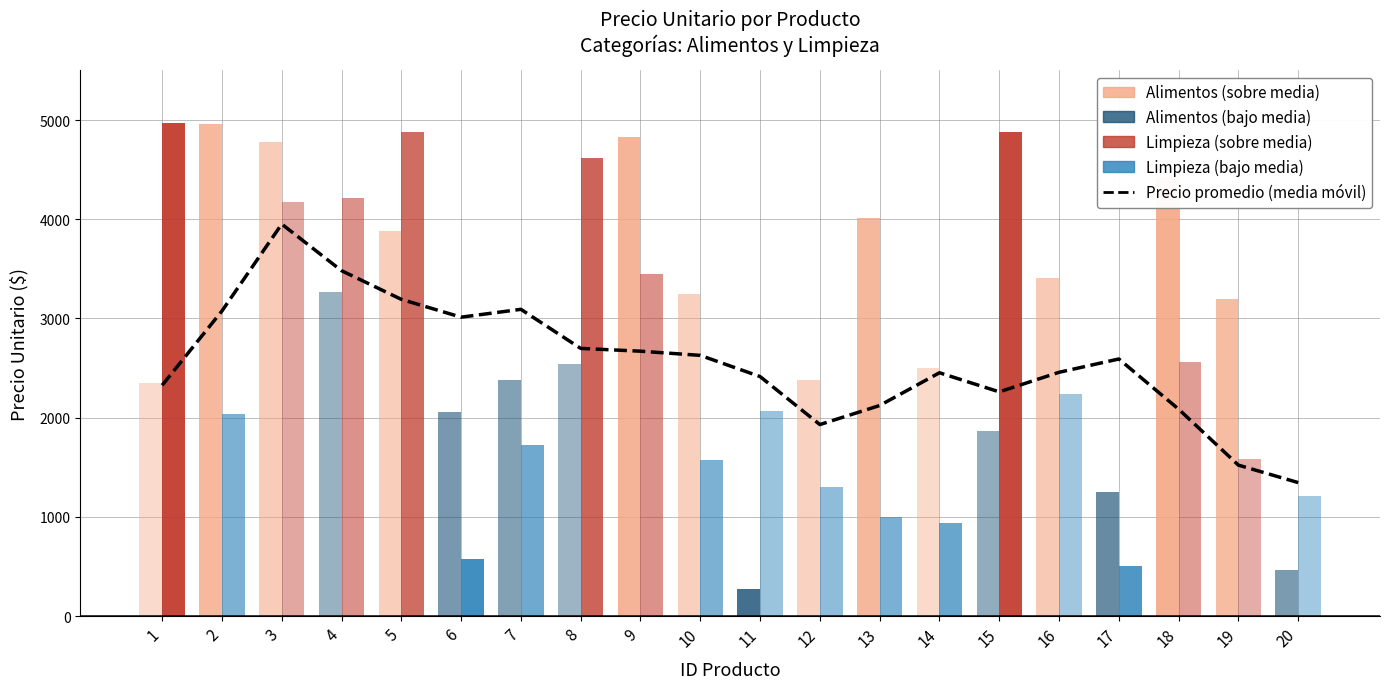

Reading left to right, list all the values displayed in this chart.

2326.4	3075.1	3951.2	3481.5	3192.4	3012.8	3091.9	2698.0	2669.8	2627.7	2414.2	1930.2	2122.3	2452.5	2259.8	2457.1	2591.3	2085.4	1521.1	1345.3